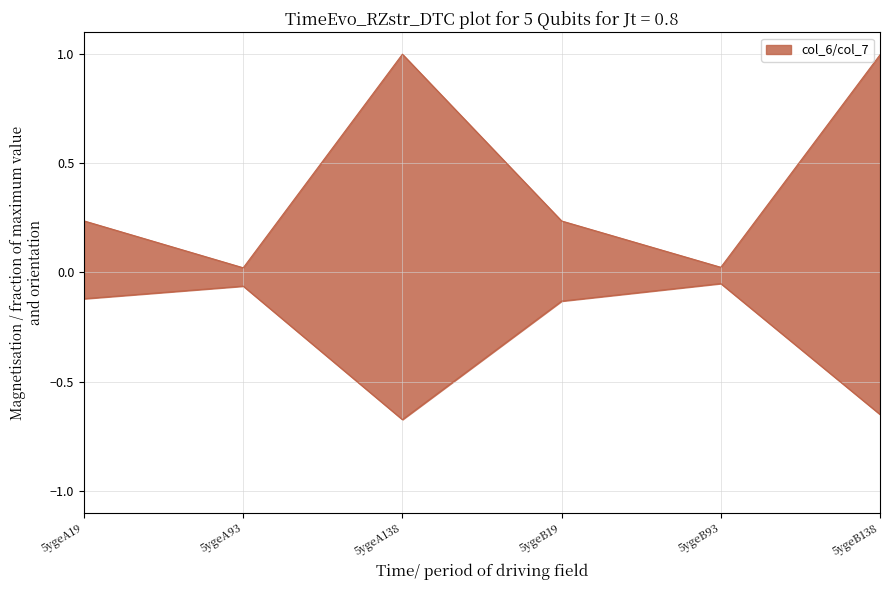

What is the total value across all series at 5ygeB138?

0.3